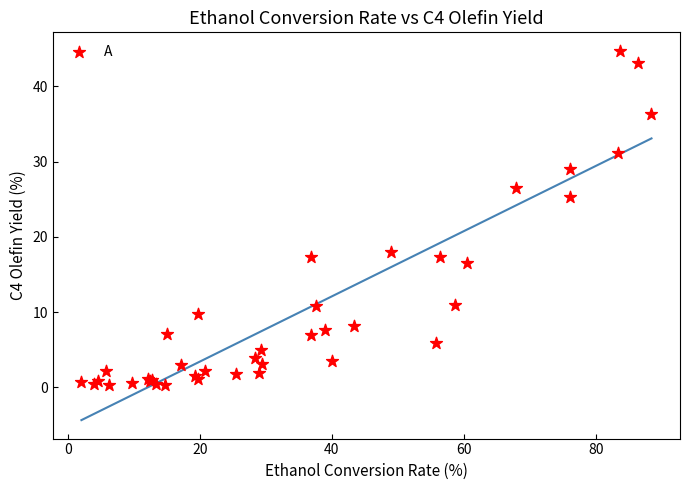

What Y value in the scatter plot is closest to 22?

25.3